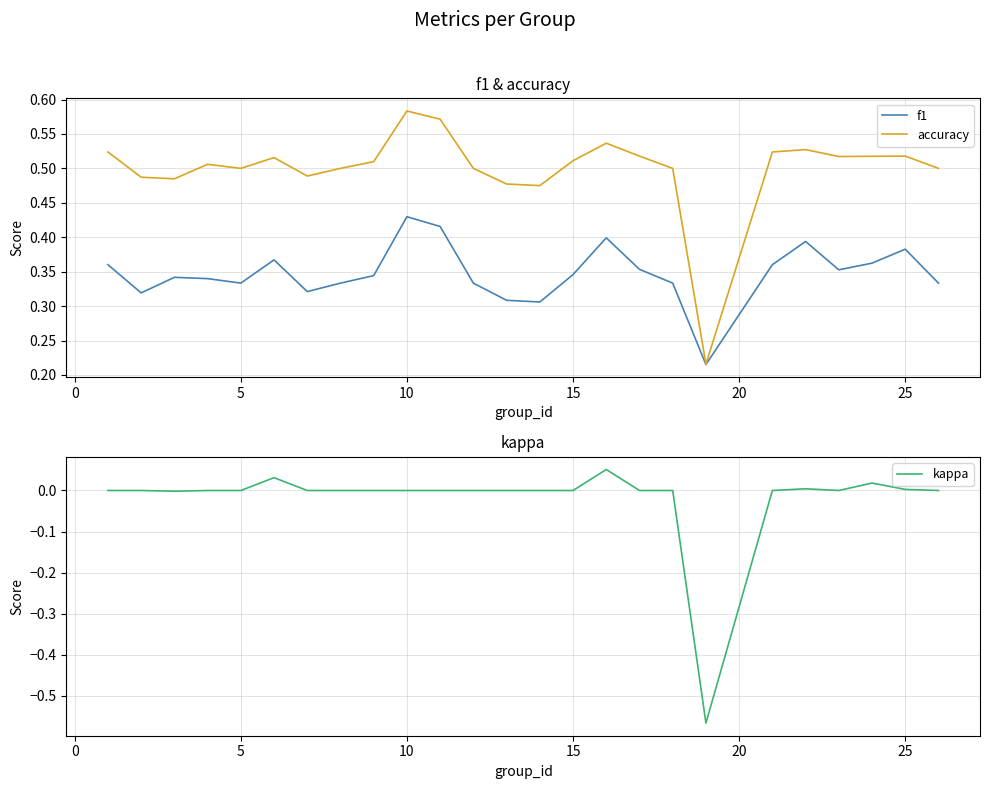

How many interior local valleys does the accuracy series have?

6